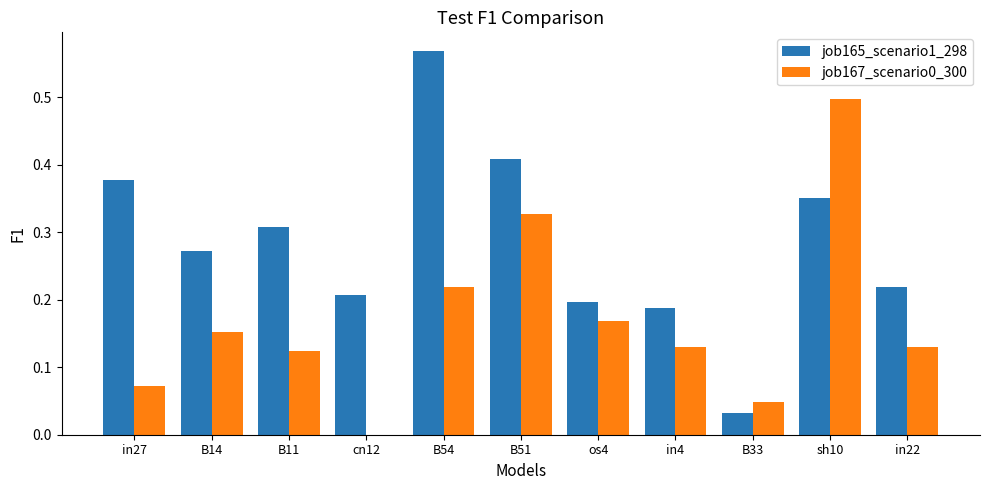

Which series has the largest total across all categories?

job165_scenario1_298